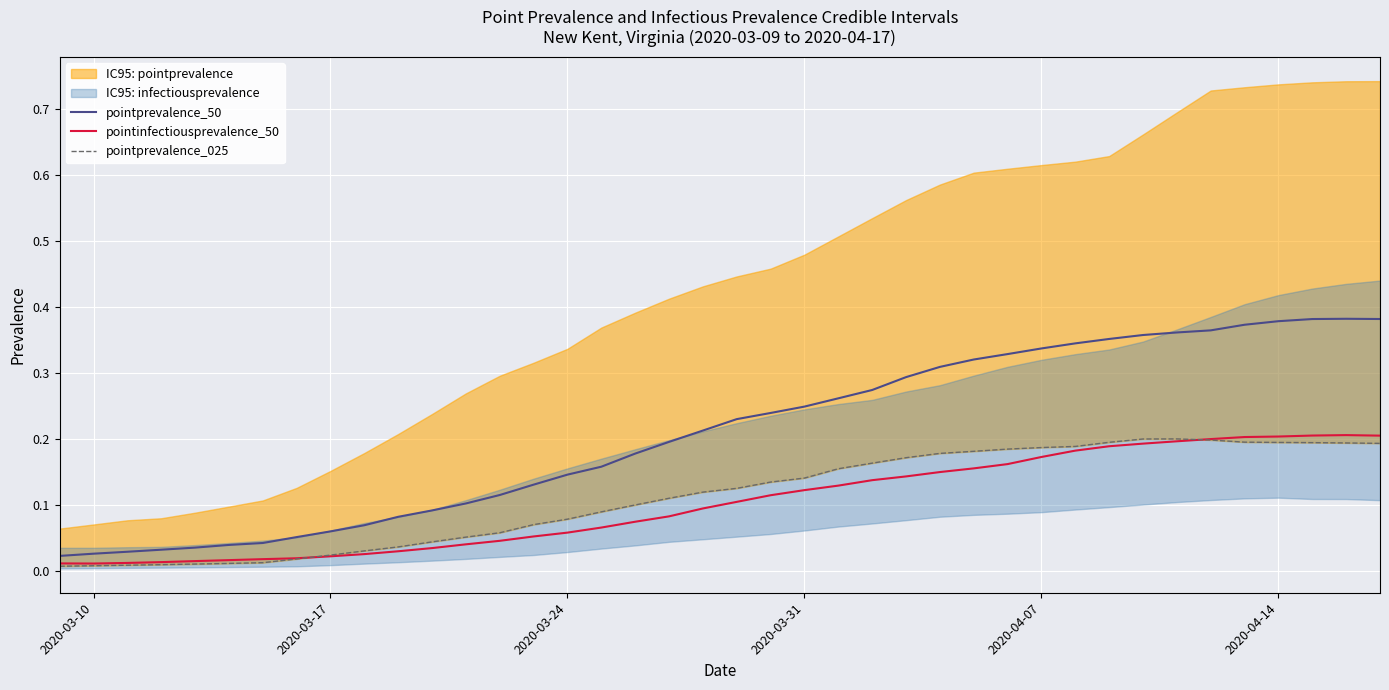

The value of pointprevalence_50 at 2020-04-07 is 0.1. True or false?

False